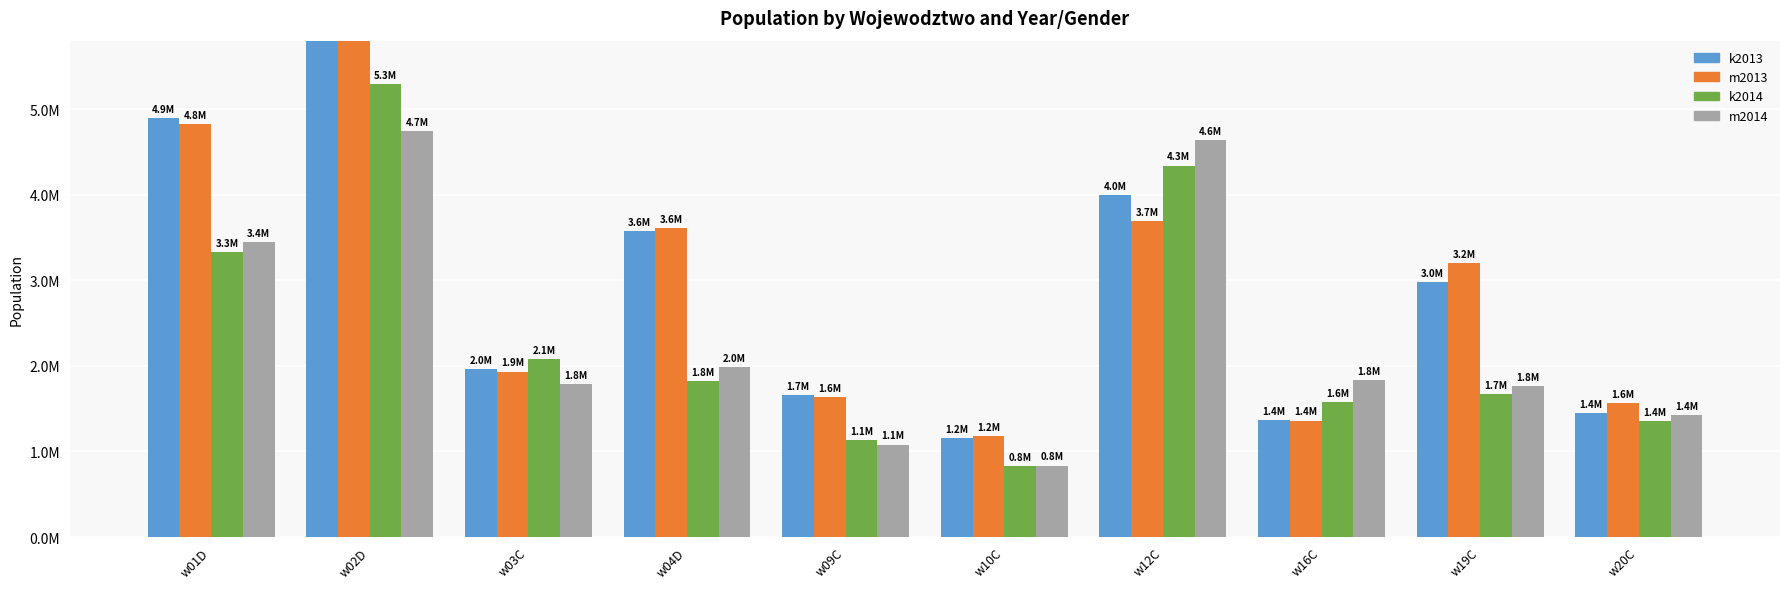

Reading left to right, extract all data points from this chart.

k2013: 4891947	6277694	1965525	3579191	1660998	1157622	3997724	1367212	2976209	1443351
m2013: 4826173	6186167	1933779	3613373	1630345	1182345	3690756	1361389	3199665	1565539
k2014: 3330670	5291950	2079539	1821684	1130119	830785	4339393	1572320	1666477	1355276
m2014: 3441729	4741672	1791109	1990083	1080238	833779	4639643	1836258	1759240	1423414